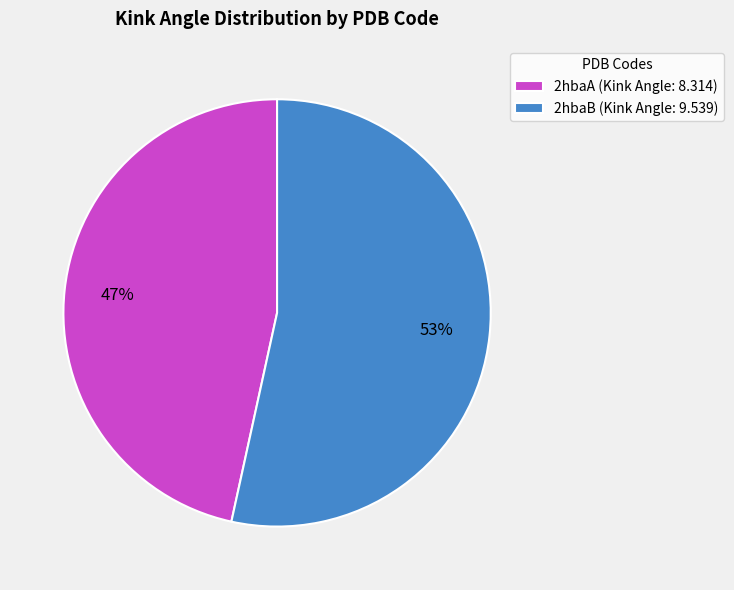

Is it true that 2hbaB is 66% of the pie?

False